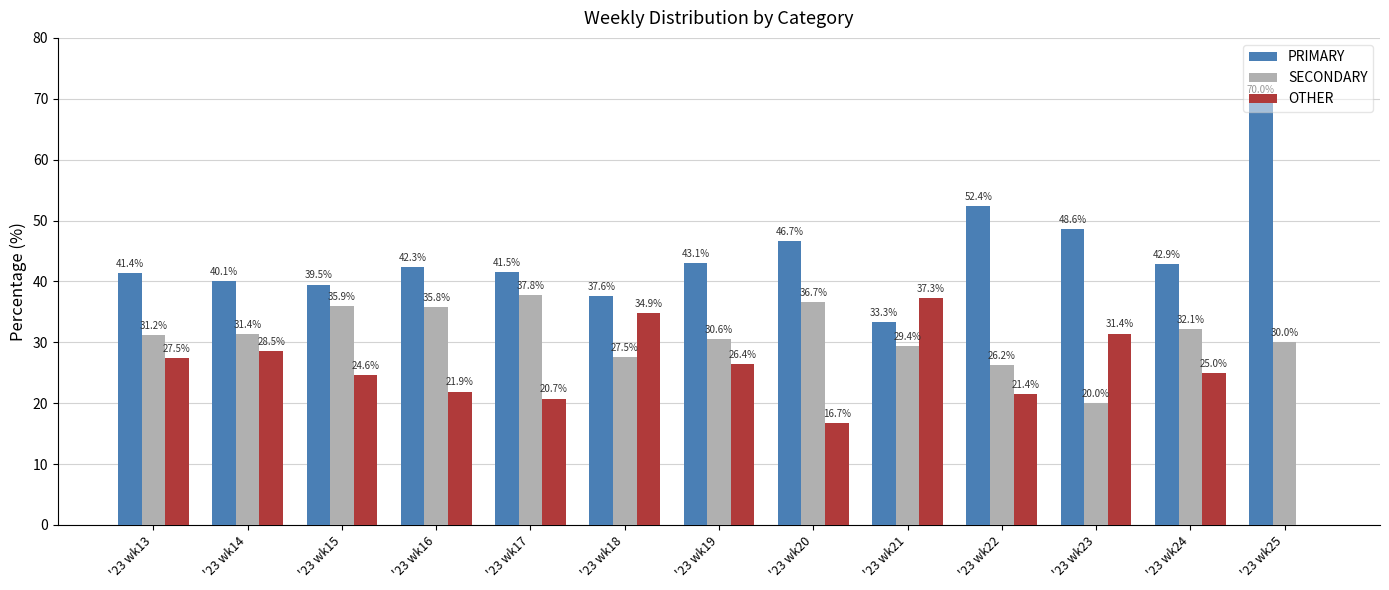

Which label corresponds to the largest value in the chart?

'23 wk25